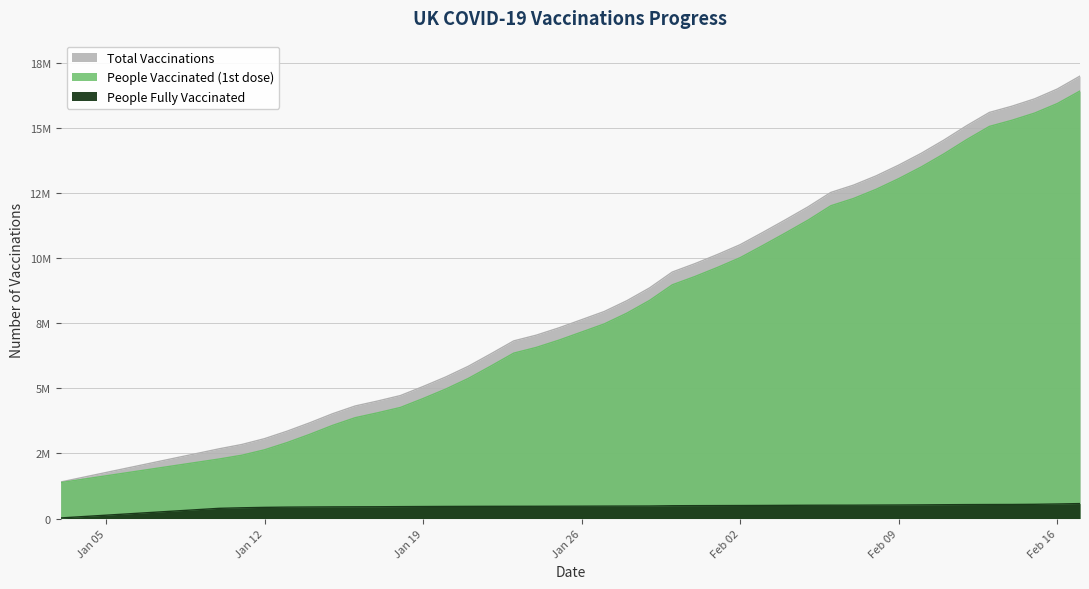

True or false: total_vaccinations has more than 0 interior local peaks.

False